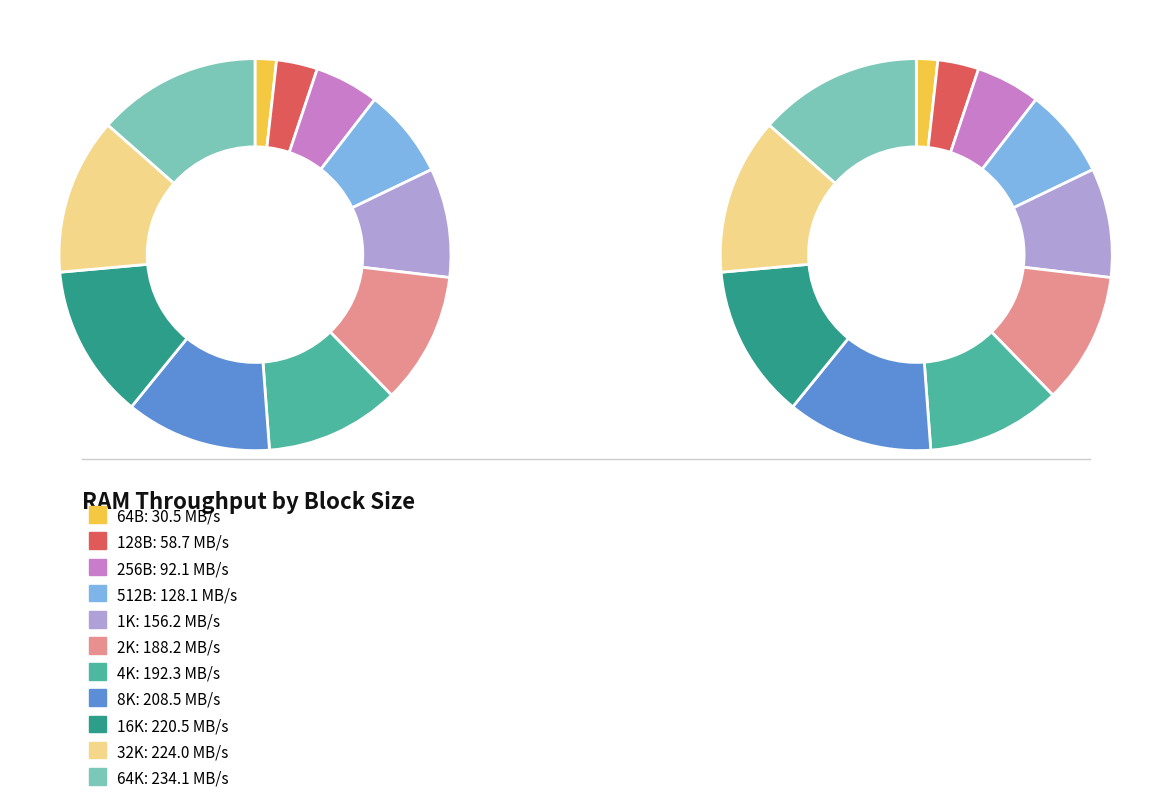

What percentage is the 64B slice, to the nearest percent?

2%